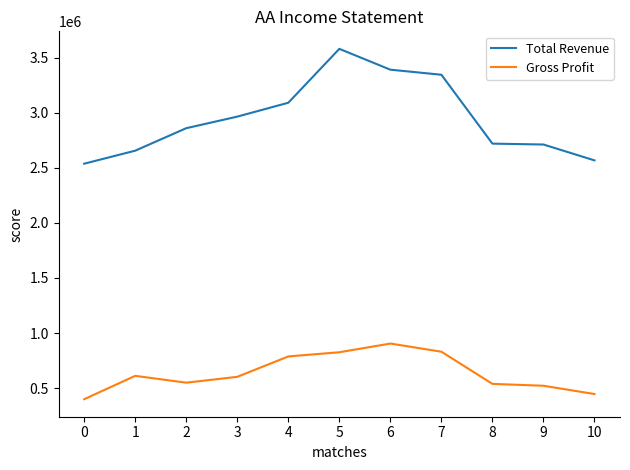

What is the difference between the maximum and minimum values in the Gross Profit series?

505000